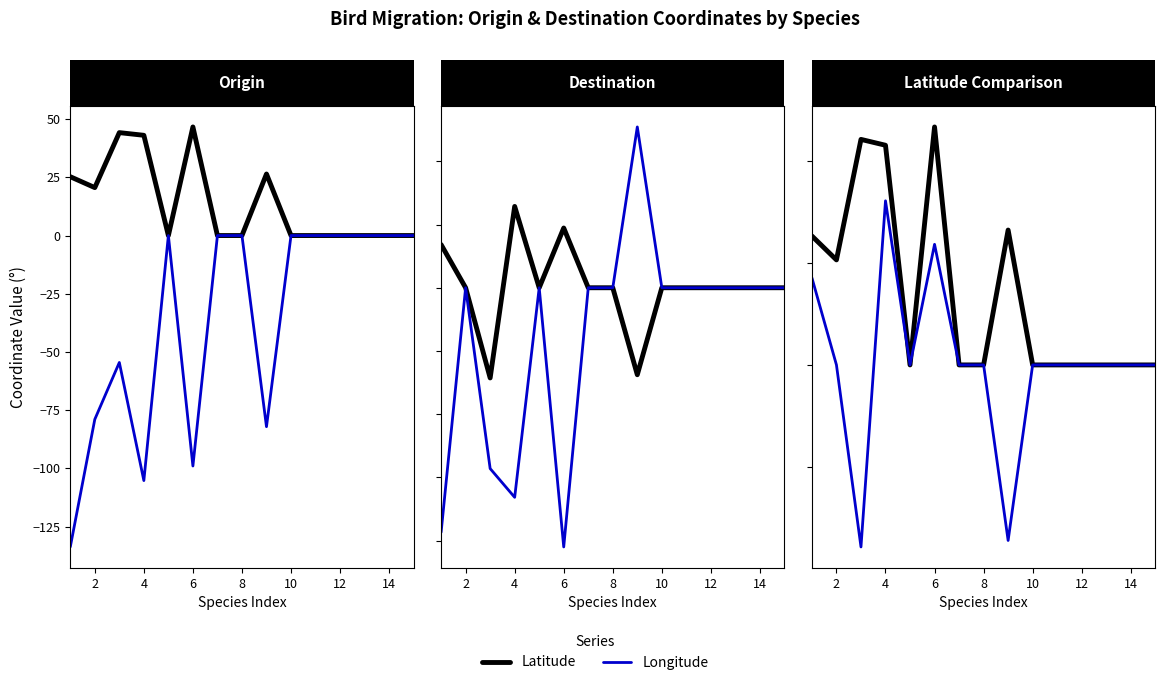

True or false: Latitude and Longitude cross at least once.

False